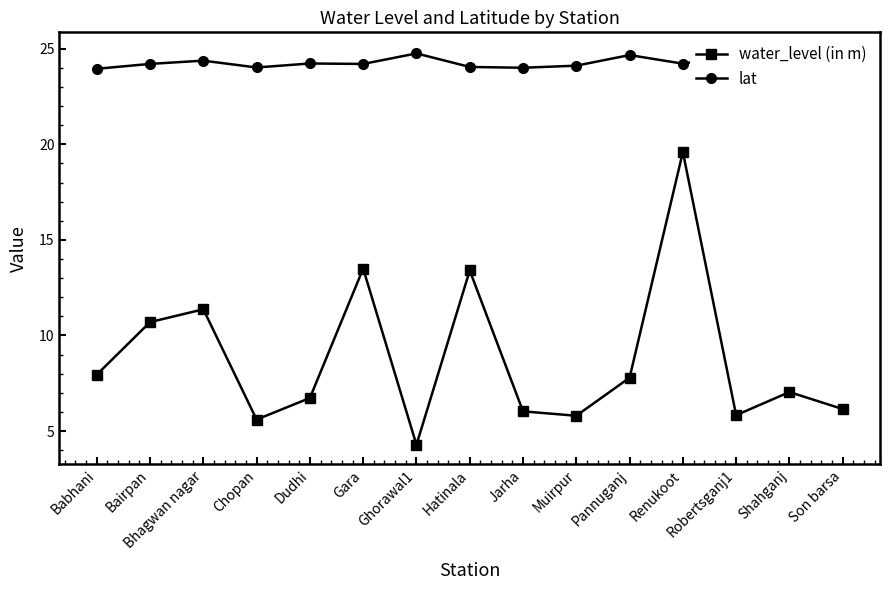

At which label does water_level (in m) reach its minimum?

Ghorawal1